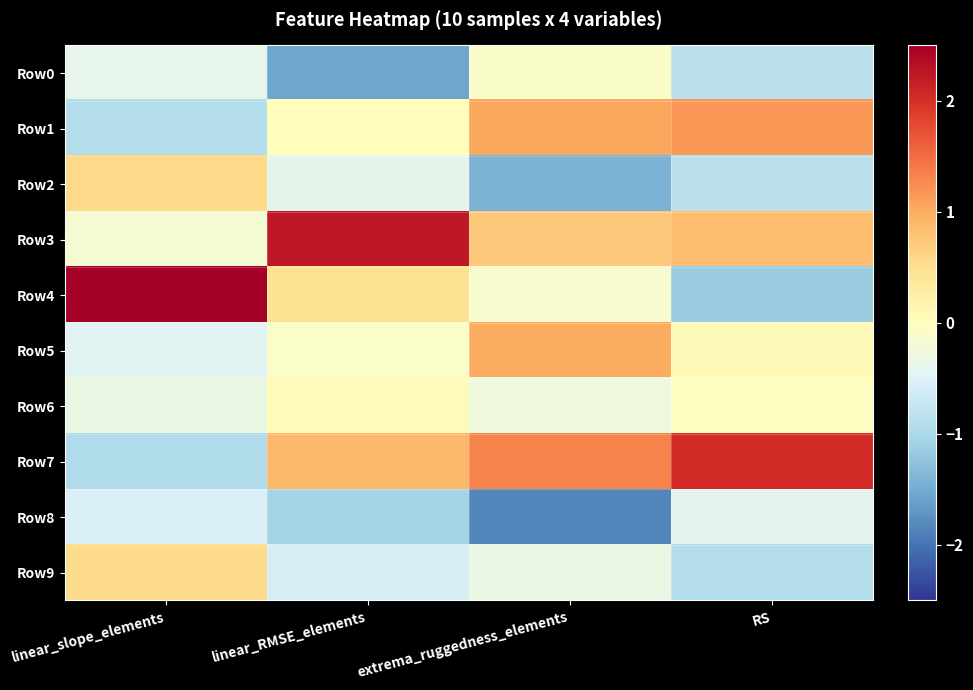

How many distinct data groups are displayed?

10